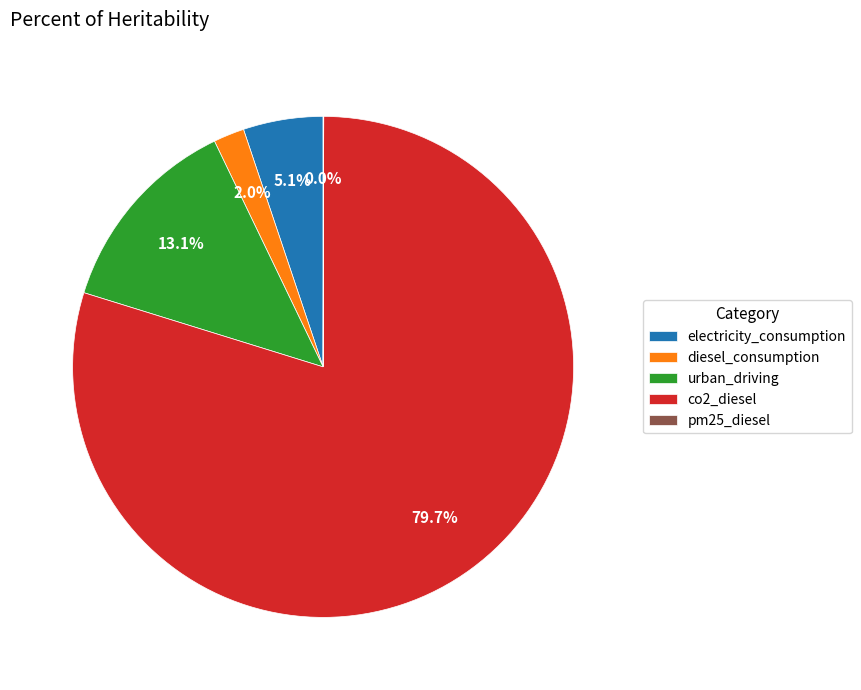

Is the sum of diesel_consumption and co2_diesel greater than half?

Yes